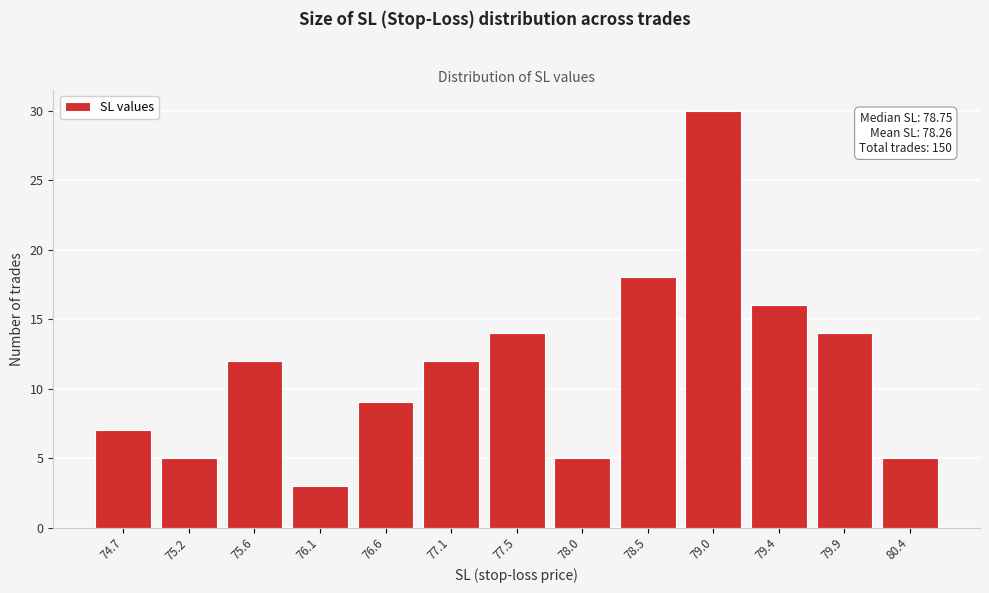

Reading right to left, list all the values displayed in this chart.

80.4=5	79.9=14	79.4=16	79.0=30	78.5=18	78.0=5	77.5=14	77.1=12	76.6=9	76.1=3	75.6=12	75.2=5	74.7=7